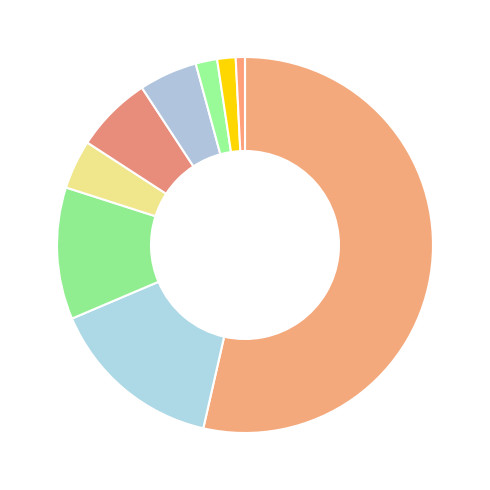

How many slices are in this pie chart?

9